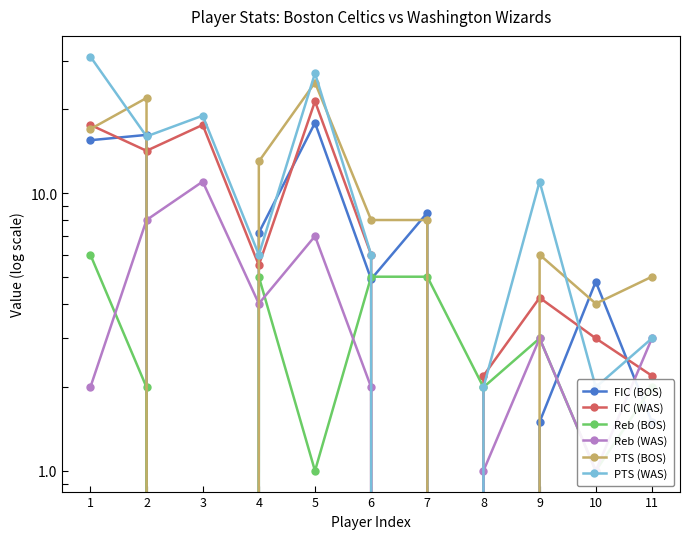

What is the total value across all series at 2?

78.4